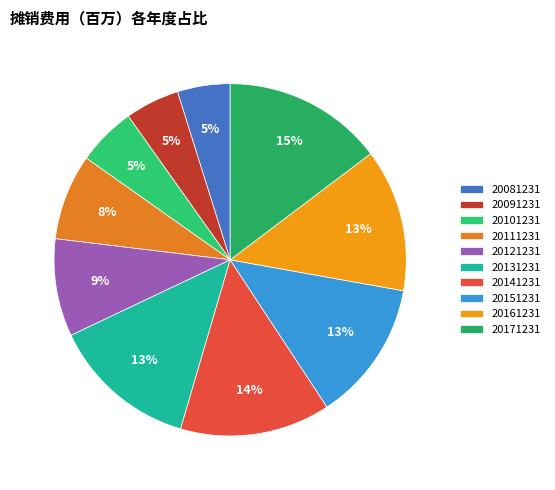

To the nearest percent, what is the difference between the largest and smallest slice percentages?

10%